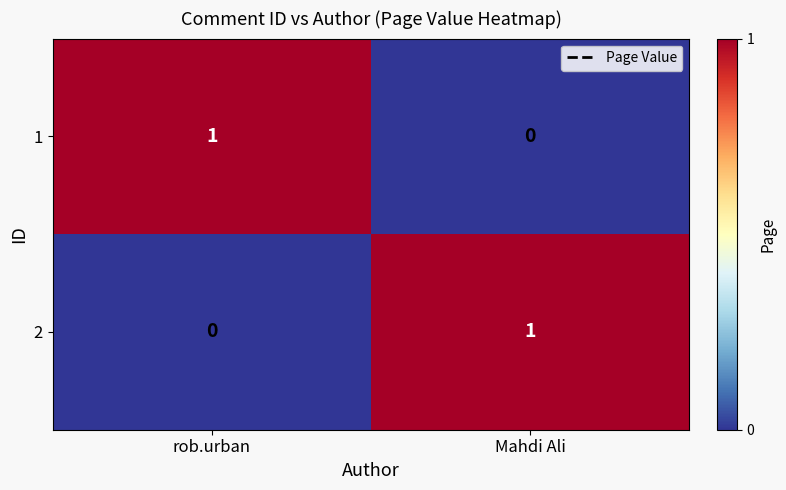

At which label does 2 reach its peak?

Mahdi Ali